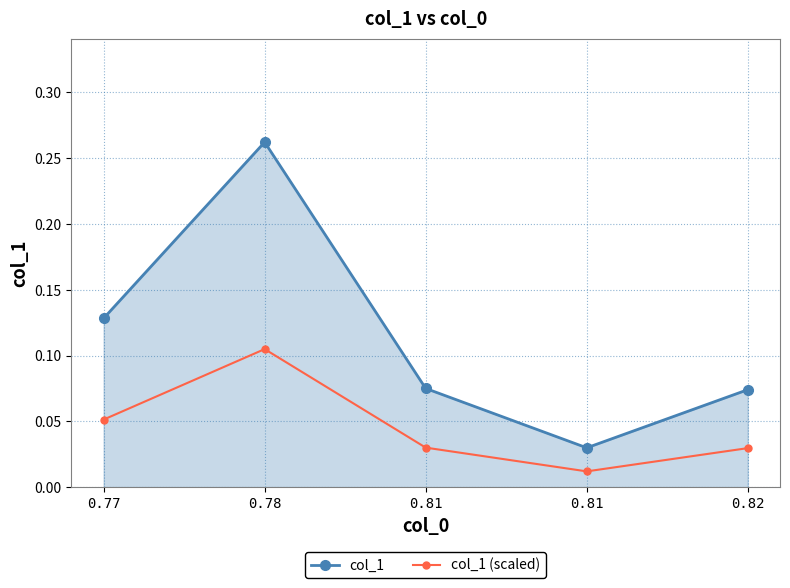

At 0.78, list the series in order from smallest to largest.

col_1 (scaled), col_1